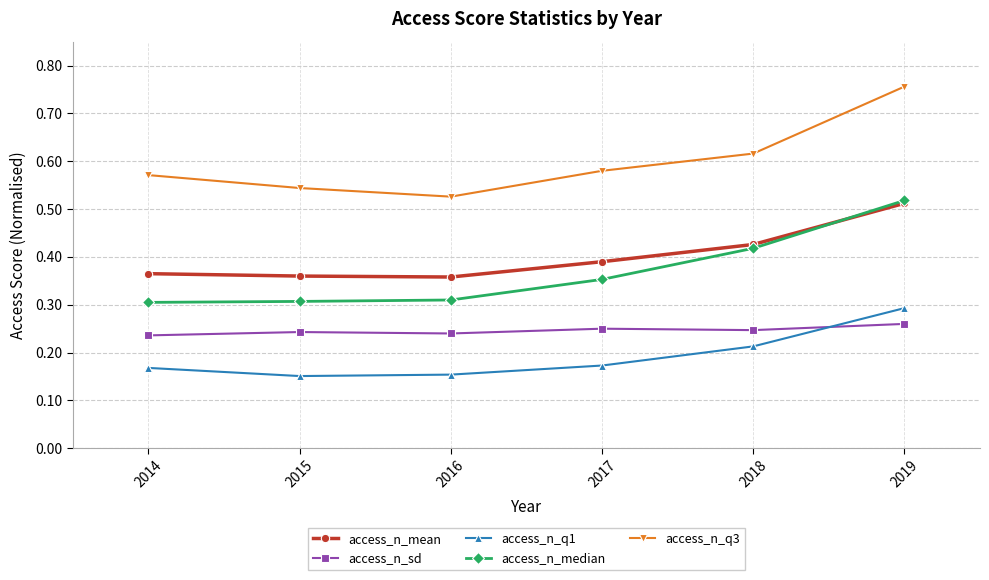

The value of access_n_mean at 2017 is 0.2. True or false?

False